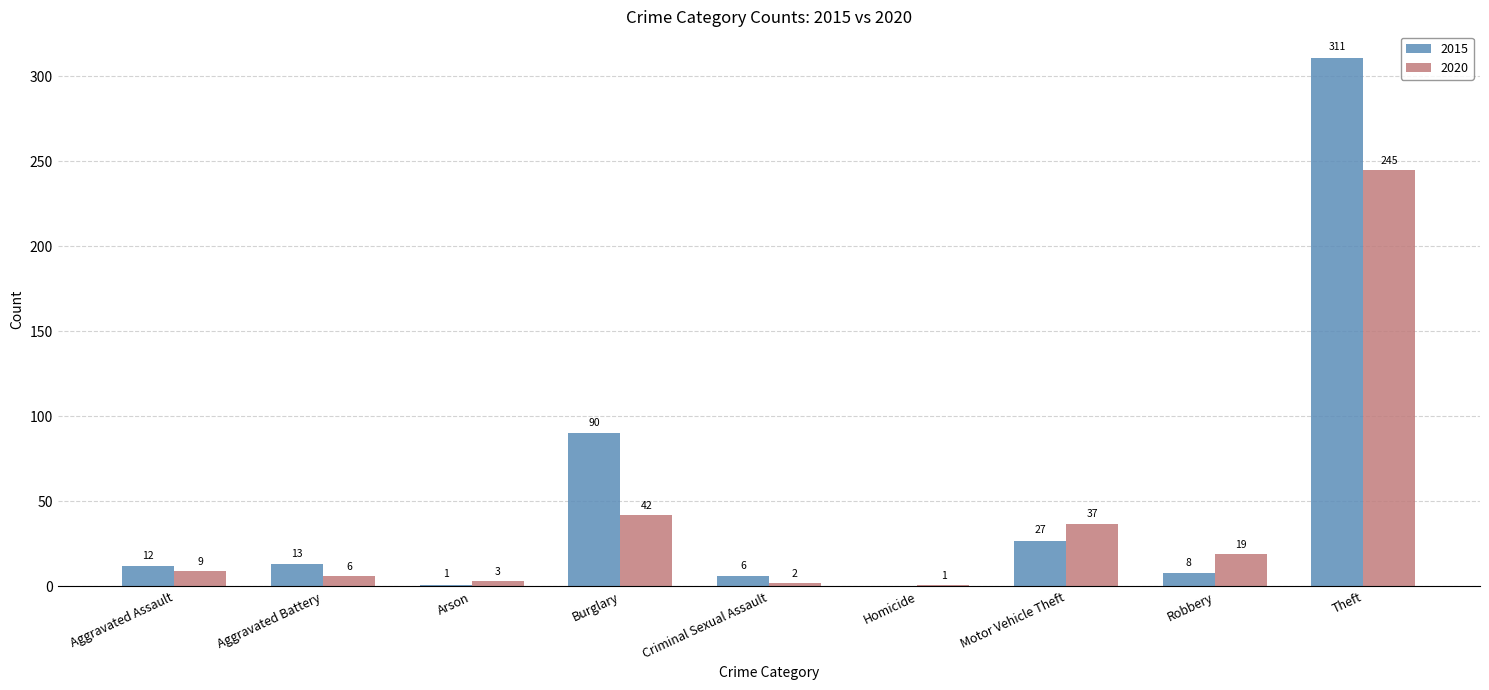

The value of 2020 at Burglary is 42. True or false?

True